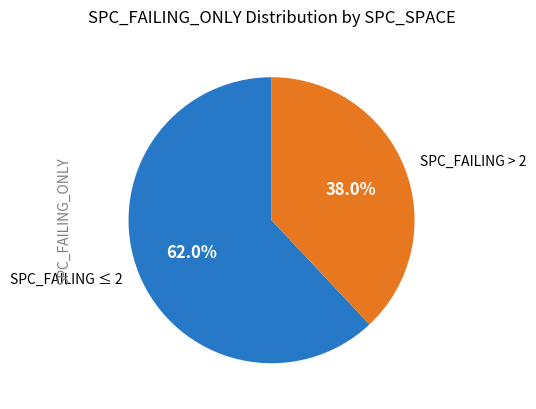

Which slice represents more than half of the pie?

SPC_FAILING ≤ 2